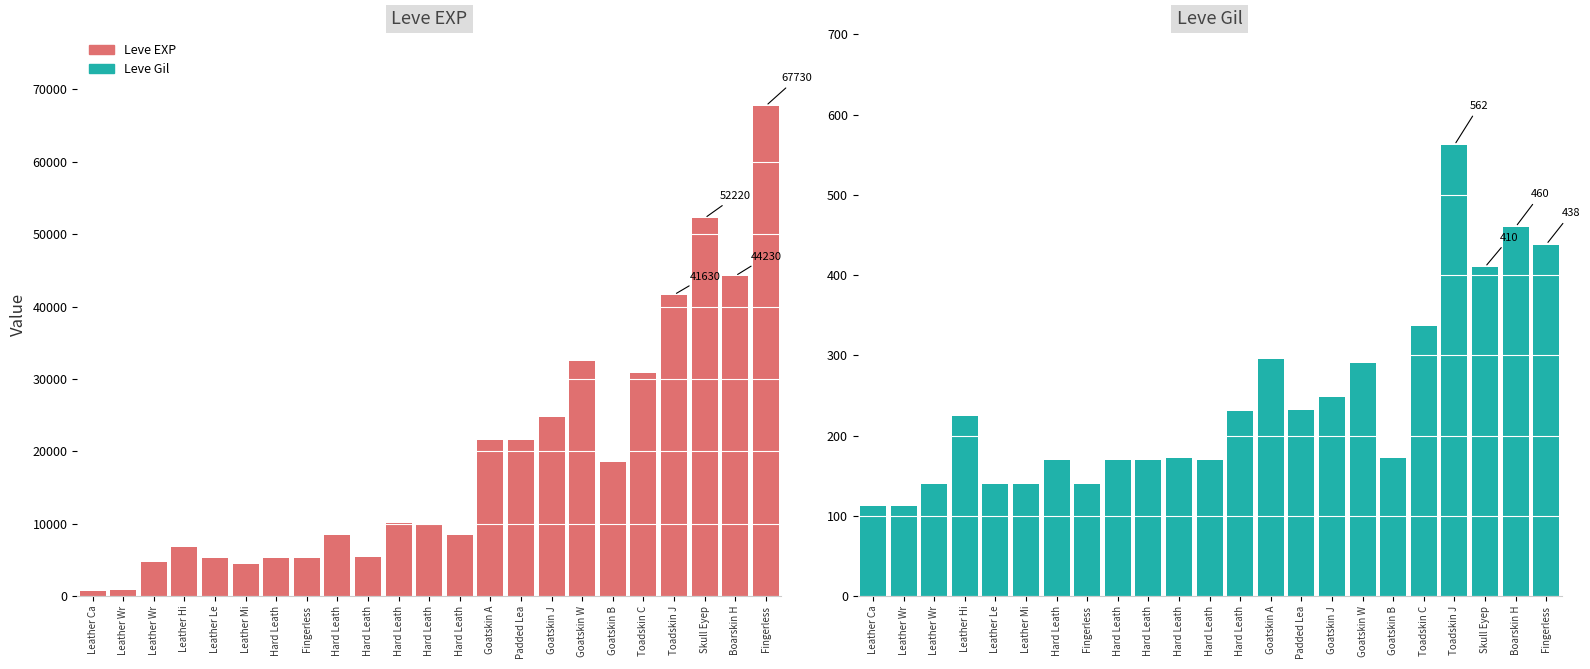

What are all the series names shown in the legend?

Leve EXP, Leve Gil